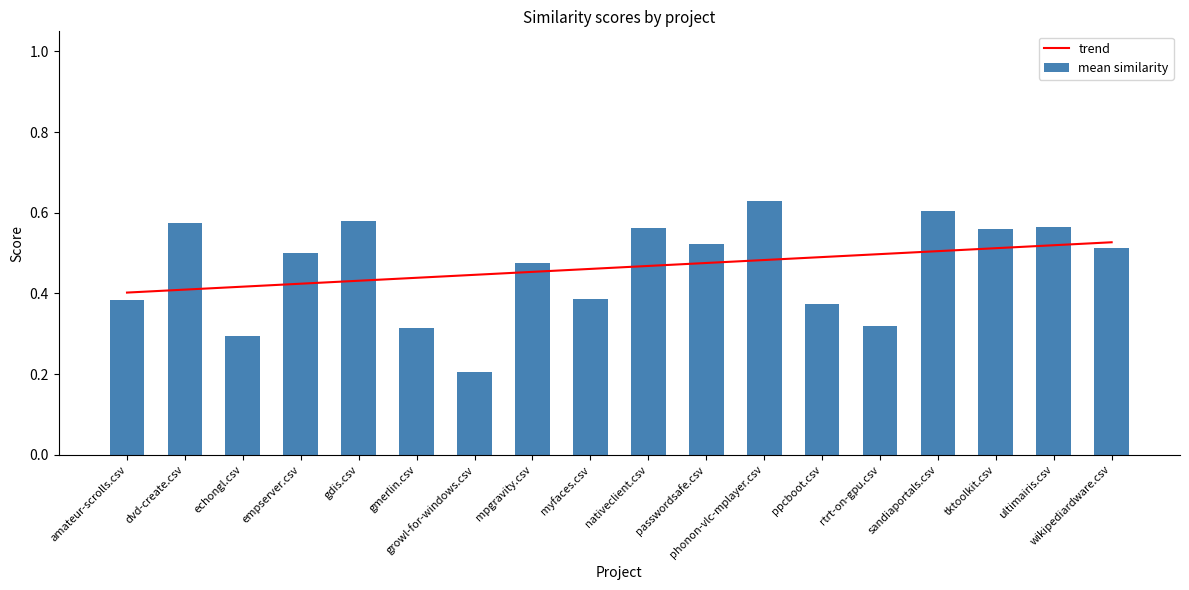

What is the difference between the second highest and minimum values in the trend series?

0.1